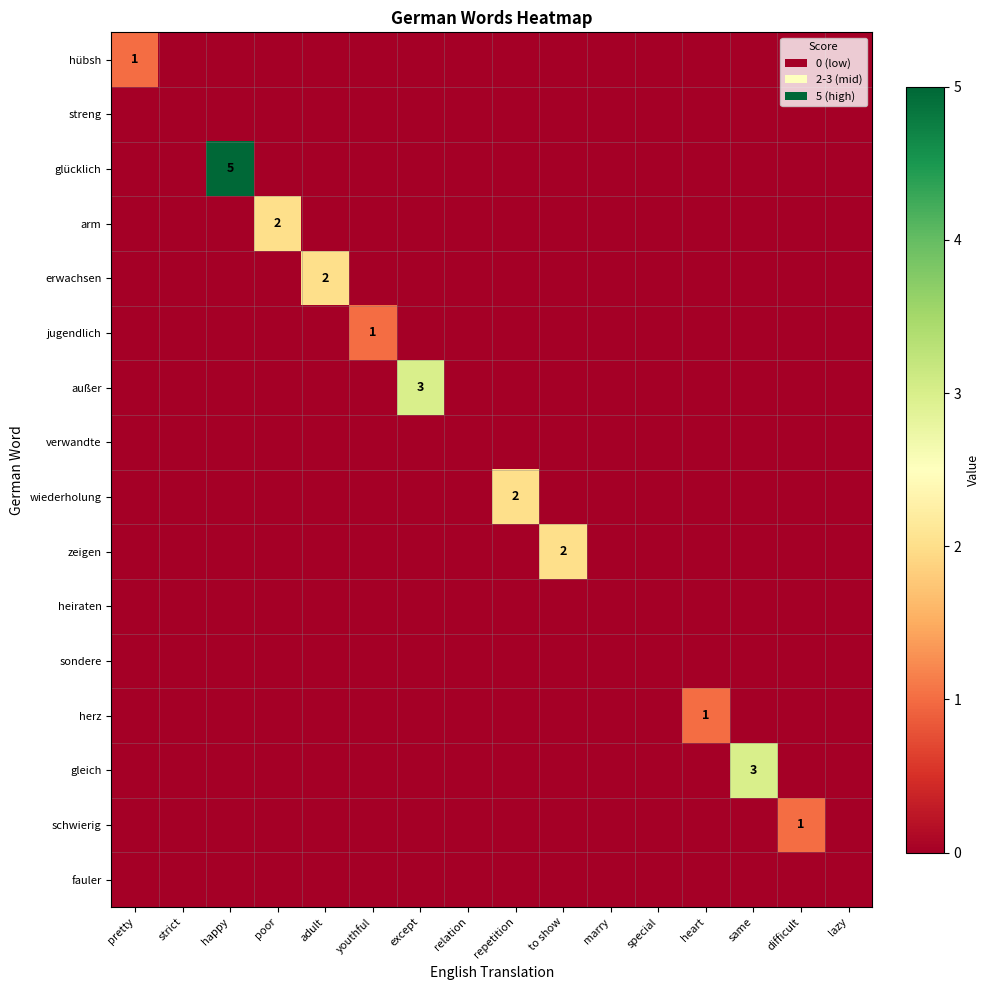

True or false: außer has a value of 2 at except.

False